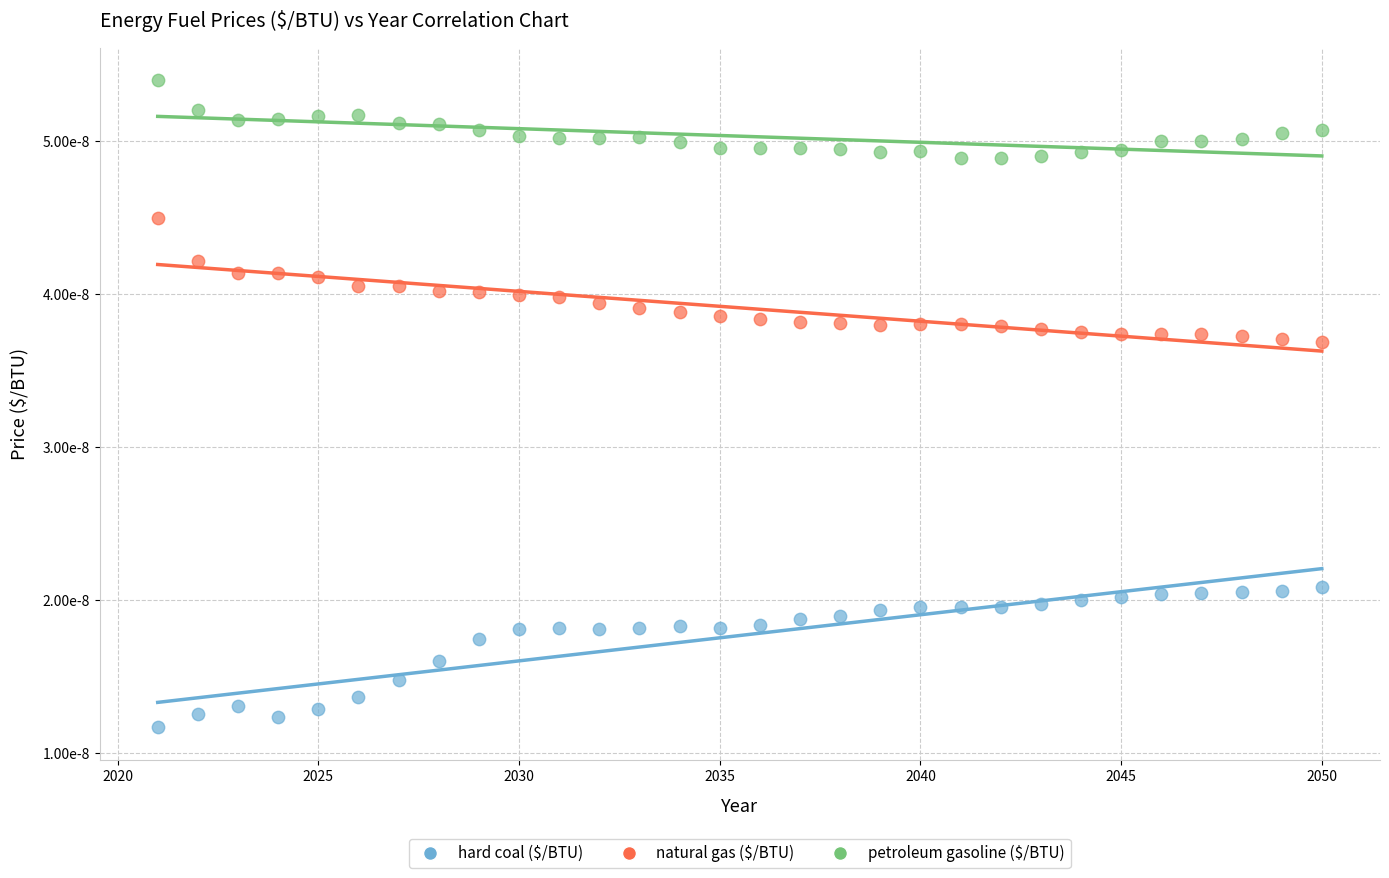

Which series contains the lowest Y value?

hard coal ($/BTU)